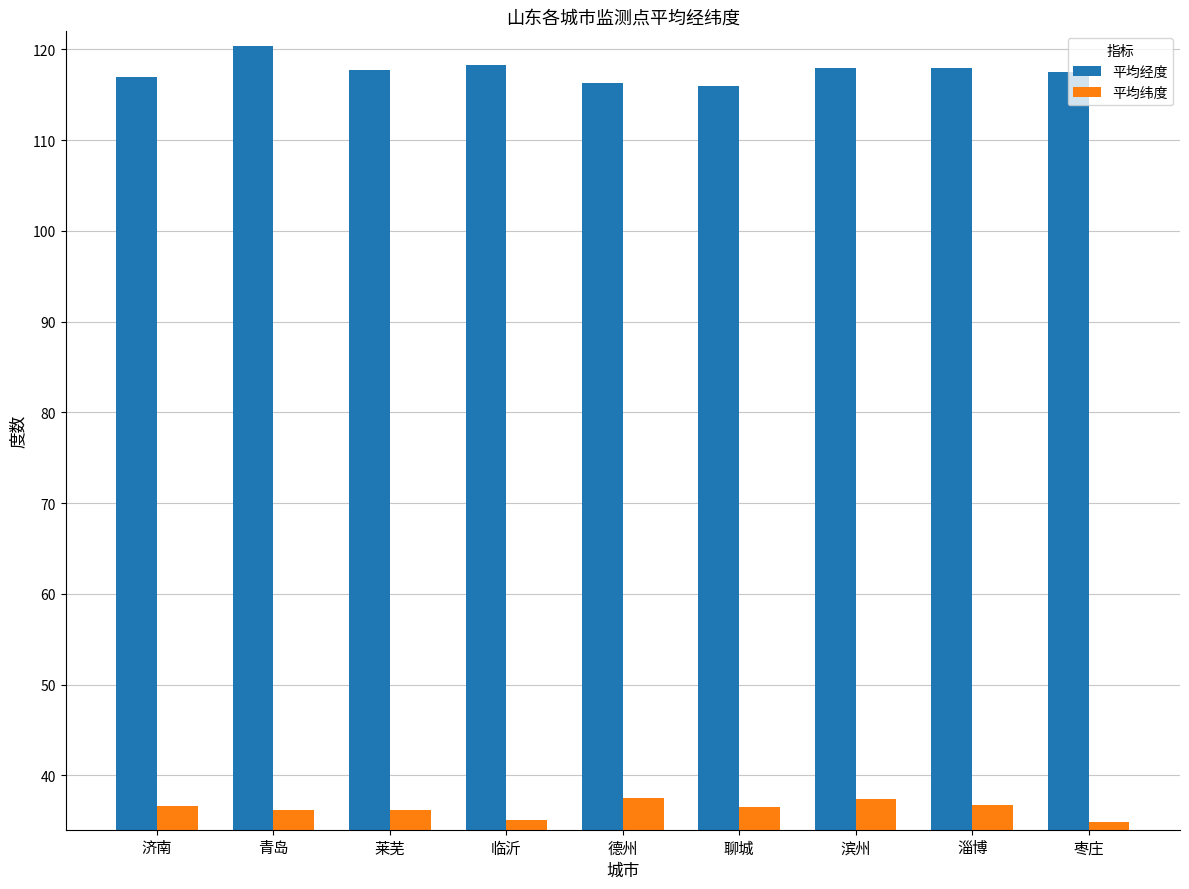

What is the spread (max minus min) of values at 聊城?

79.5